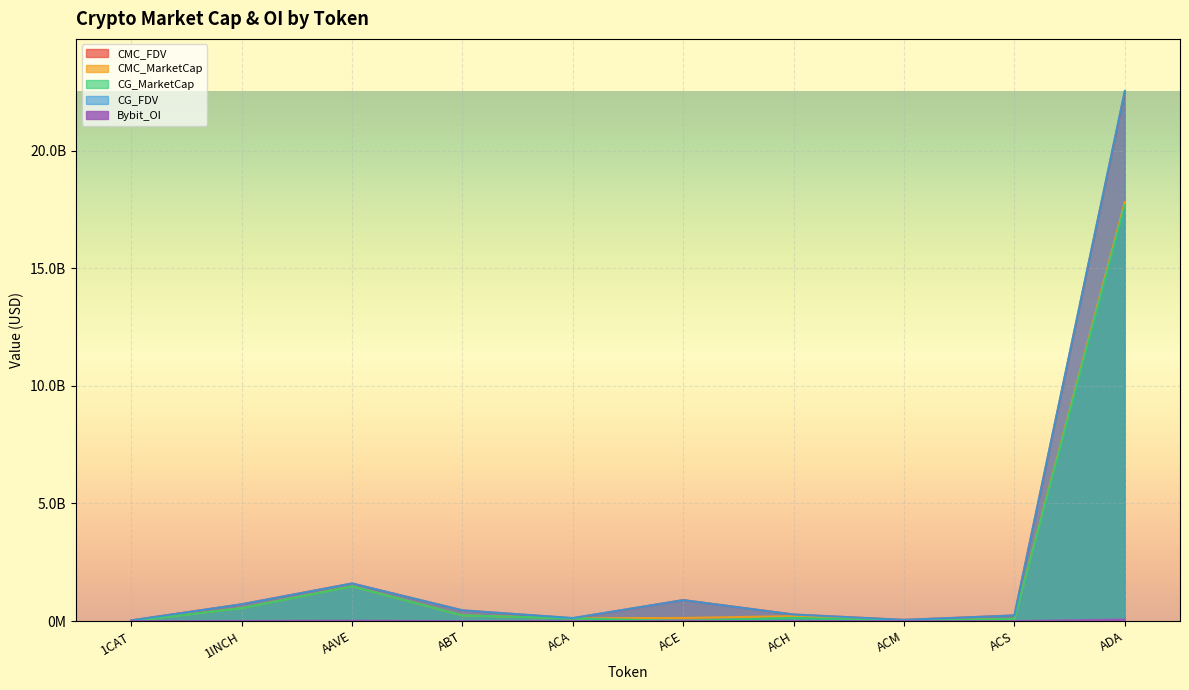

What is the label of the 9th point from the left?

ACS